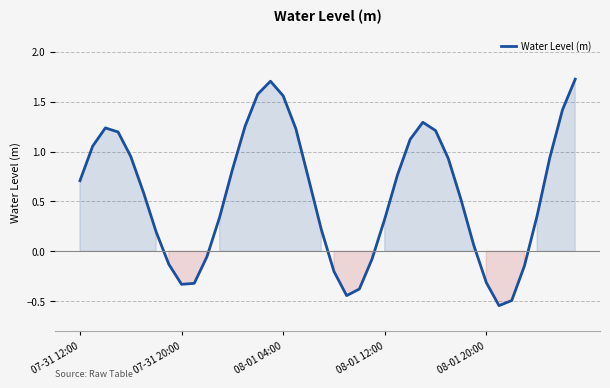

What is the sum of all values?

22.6